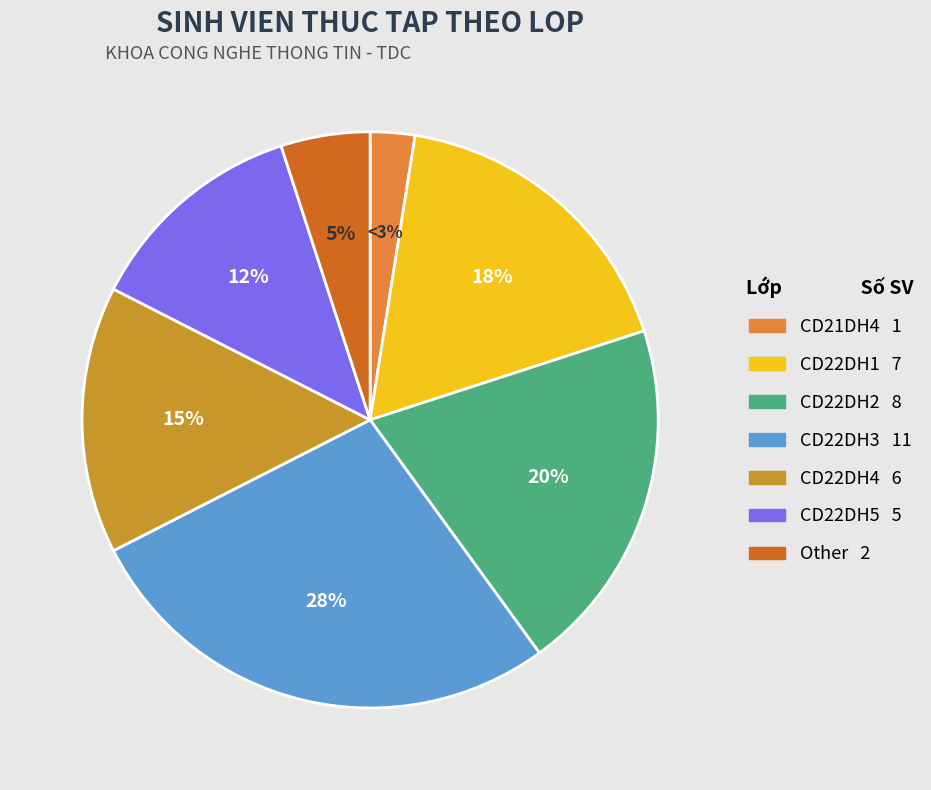

Is the sum of CD22DH3 and CD21DH4 greater than half?

No